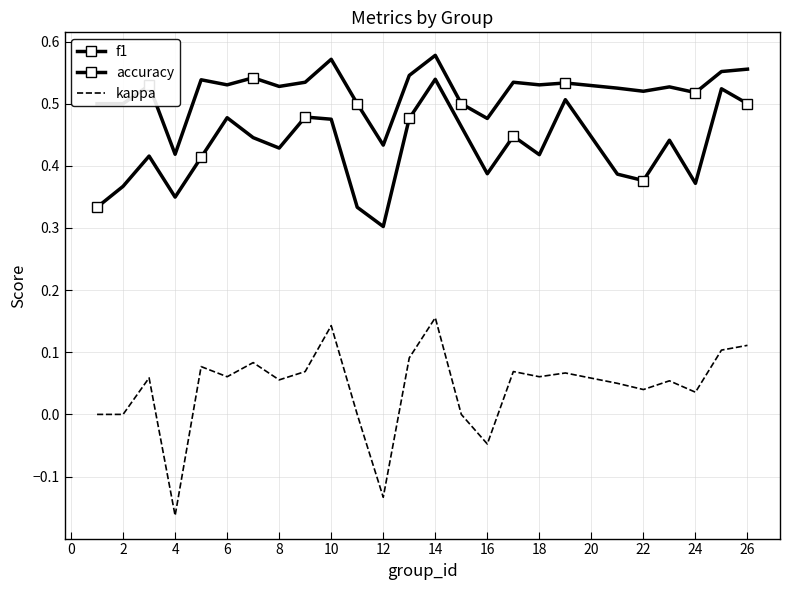

At which category does f1 reach its first local valley?

4